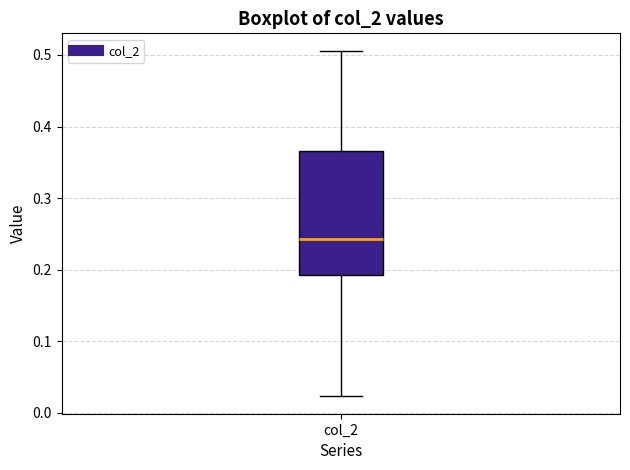

Read this box plot against the y-axis: the position of the median line, the range covered by the box, and the ends of both whiskers. The values are not printed on the chart, so give them approximately, as read against the axis.

median 0.24, box 0.19 to 0.37, whiskers 0.02 to 0.51